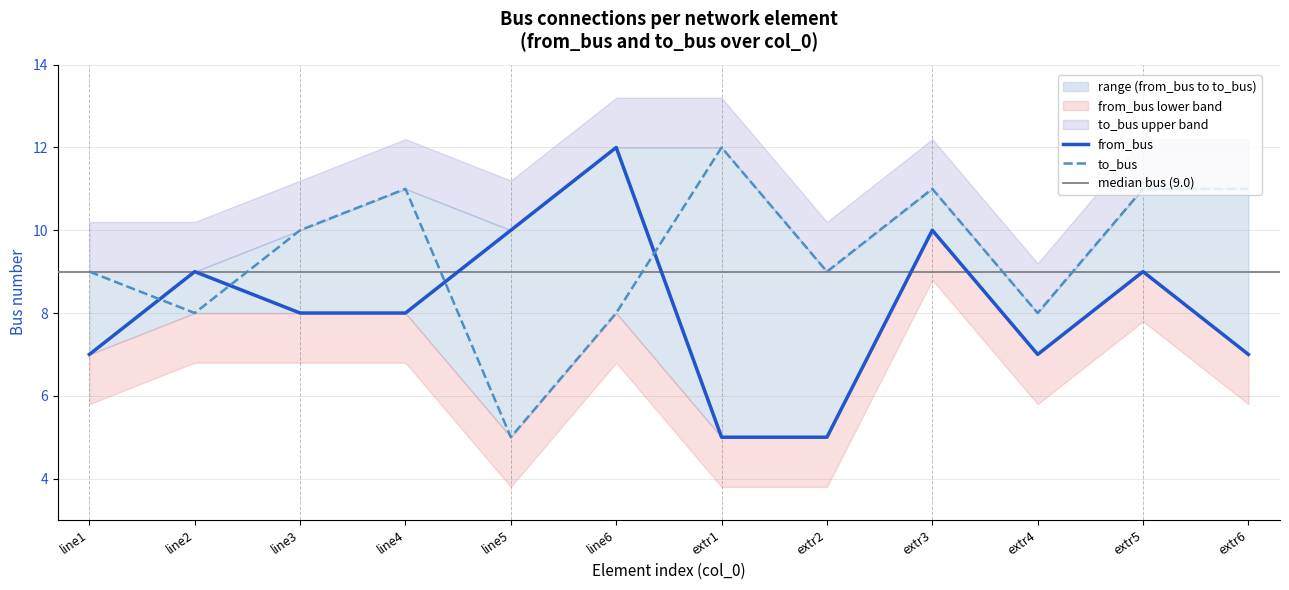

Read the to_bus value at line6.

8